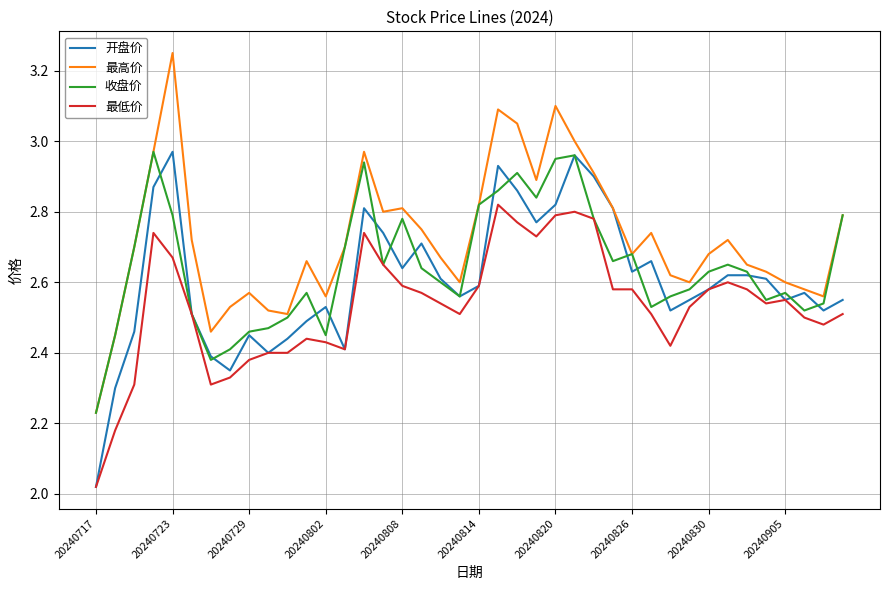

Which series has the largest total across all categories?

最高价